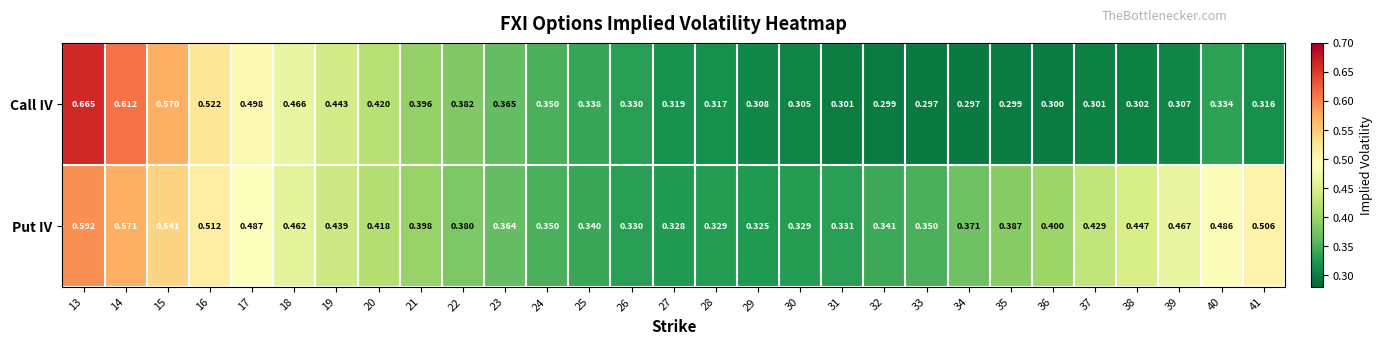

What is the total value across all series at 39?

0.8